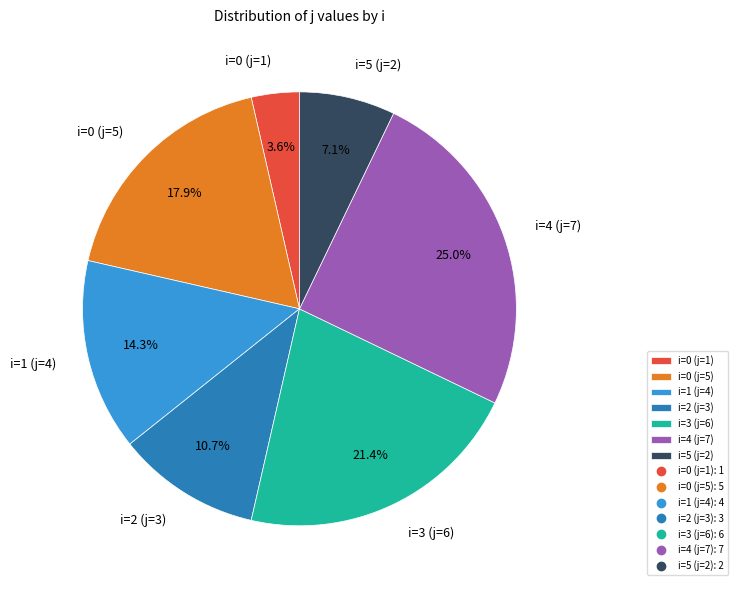

Is there any slice that represents more than half of the pie?

No